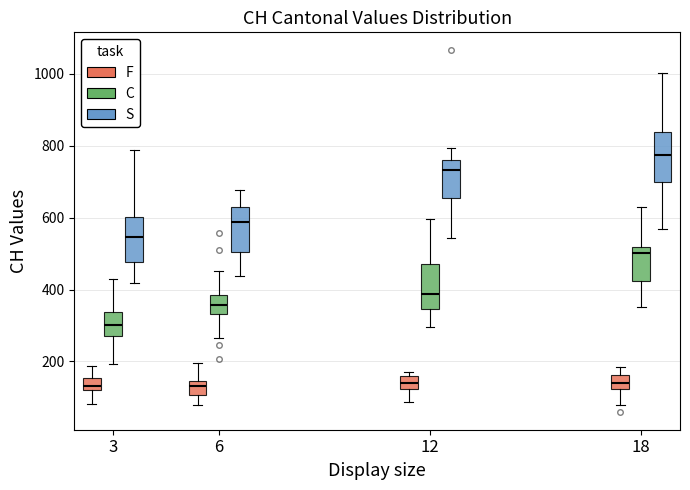

Where is the lower edge of the box for 12 (F) on the y-axis? The values are not printed on the chart, so give them approximately, as read against the axis.

120